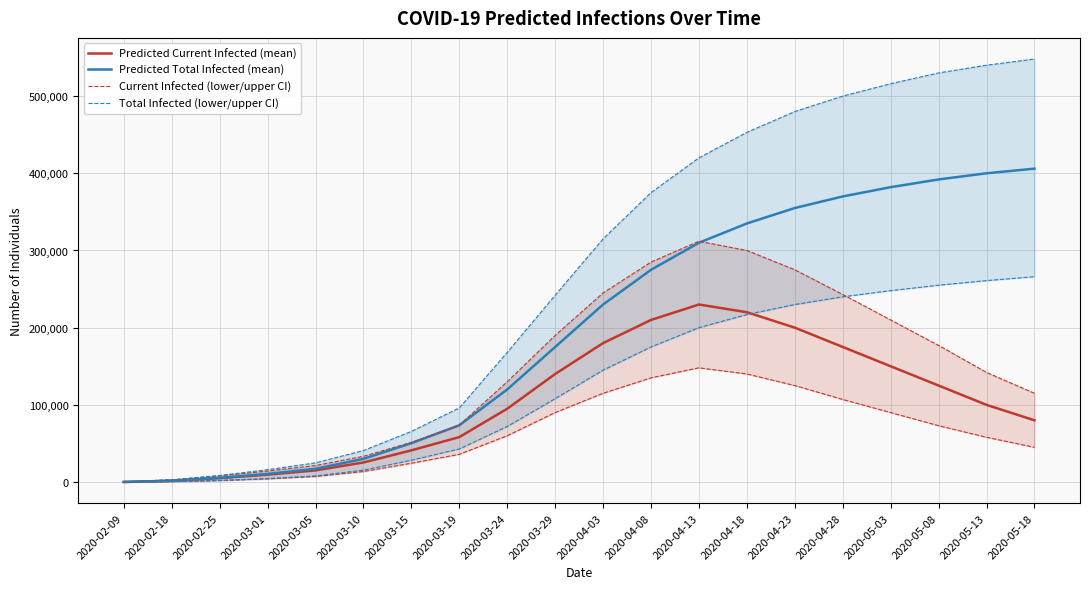

Count the number of data series in this chart.

4